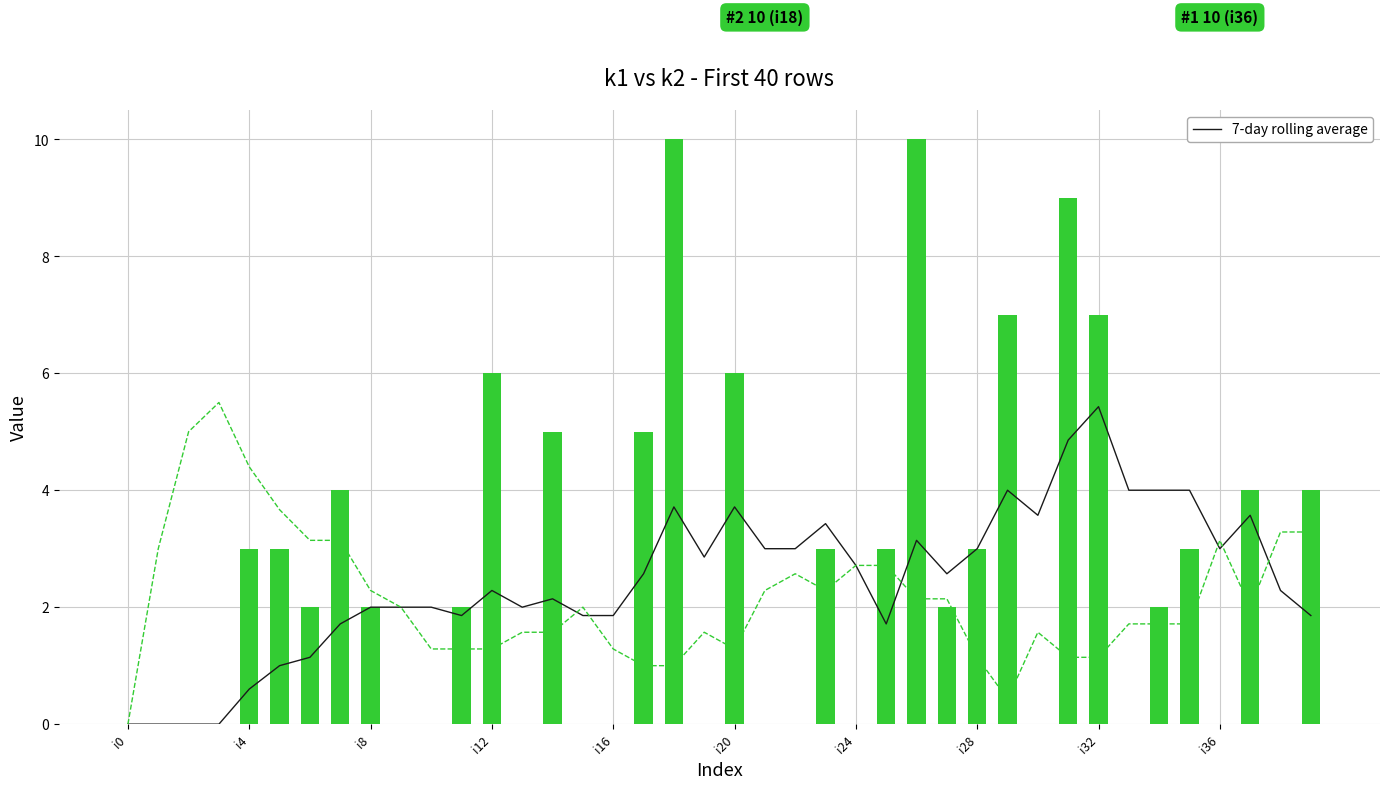

What is the difference between the second highest and second lowest values in the 7-day rolling average (k2) series?

4.6